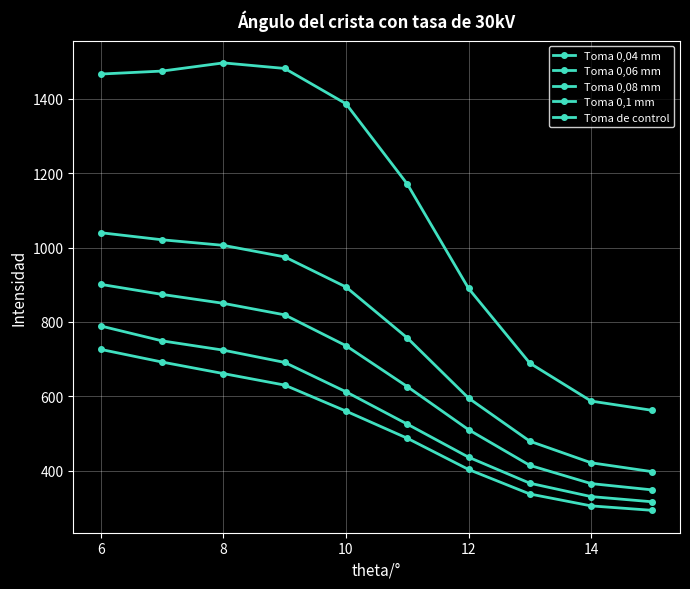

How many values in the Toma 0,08 mm series are below 612?

5